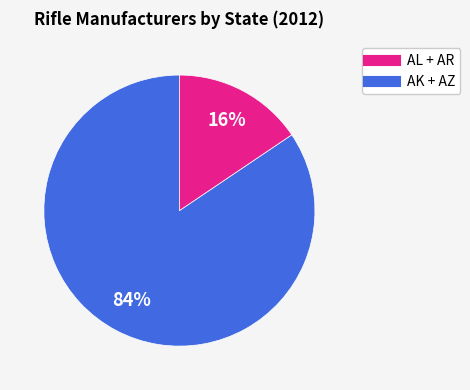

To the nearest percent, what is the average slice percentage?

50%